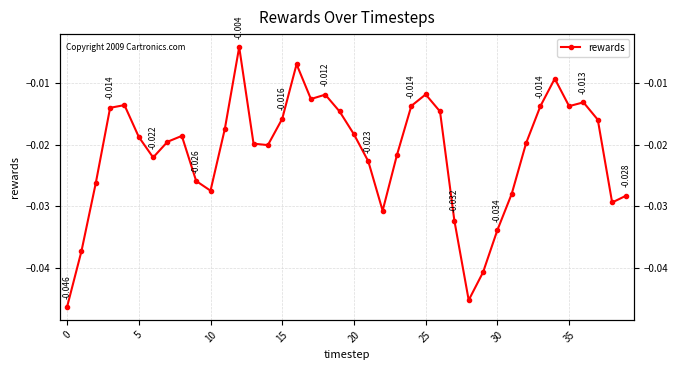

The value at 10 is -0.0. True or false?

False